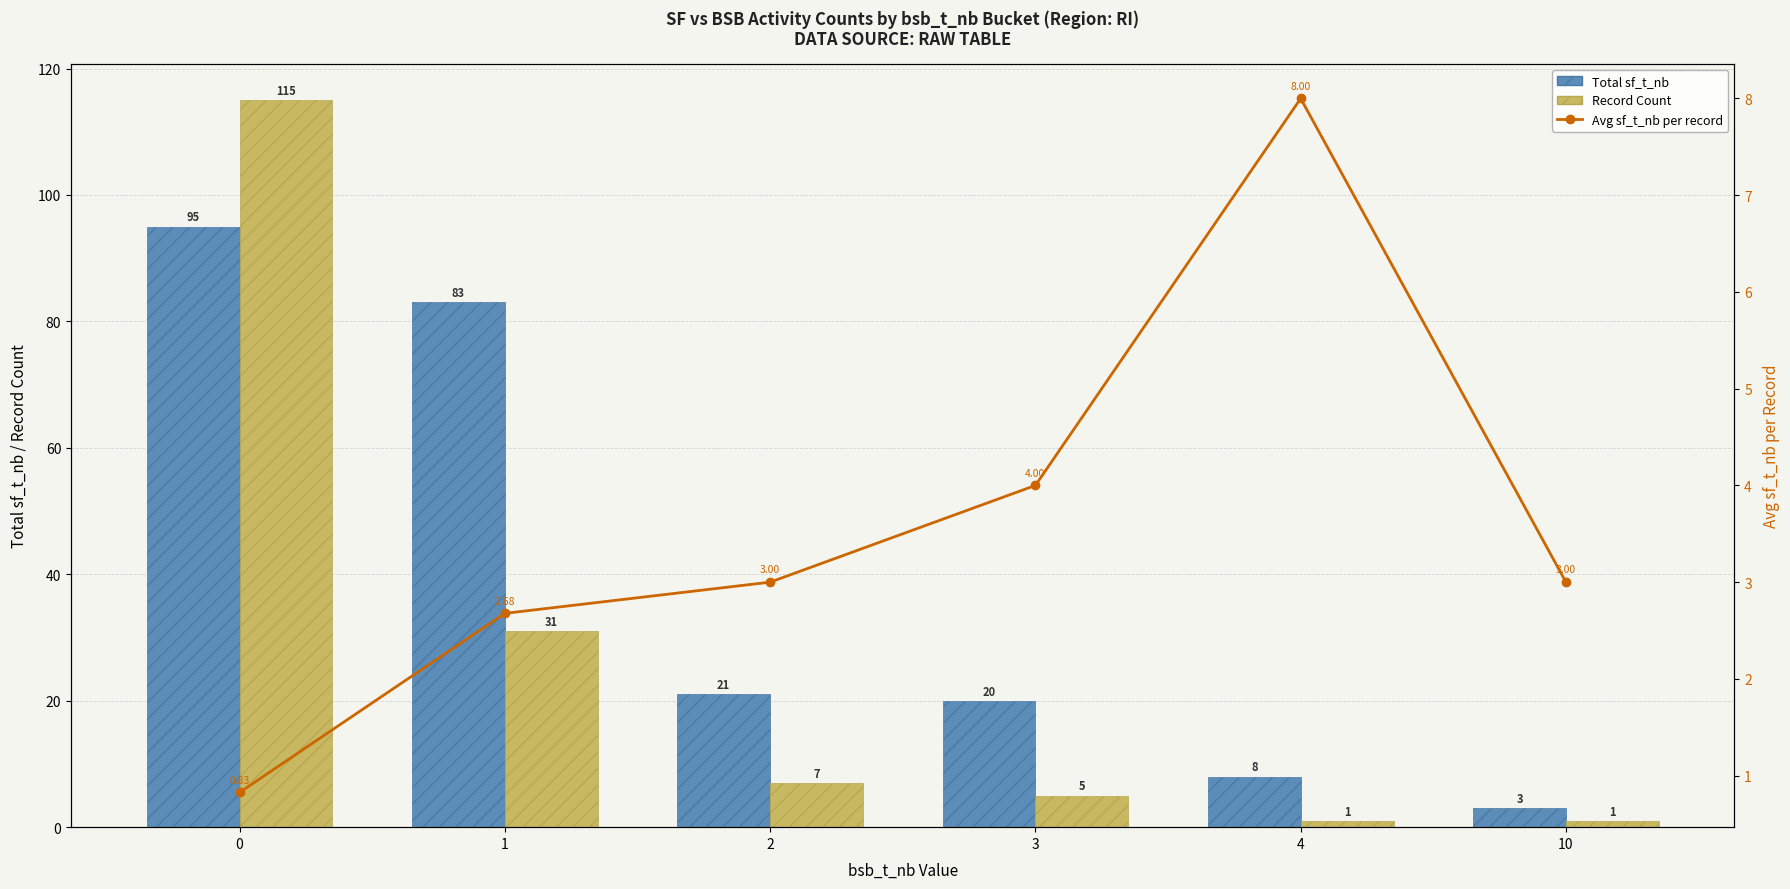

Reading left to right, extract all data points from this chart.

Total sf_t_nb: 0=95.0	1=83.0	2=21.0	3=20.0	4=8.0	10=3.0
Record Count (bsb_t_nb): 0=115.0	1=31.0	2=7.0	3=5.0	4=1.0	10=1.0
Avg sf_t_nb per record: 0=0.8	1=2.7	2=3.0	3=4.0	4=8.0	10=3.0